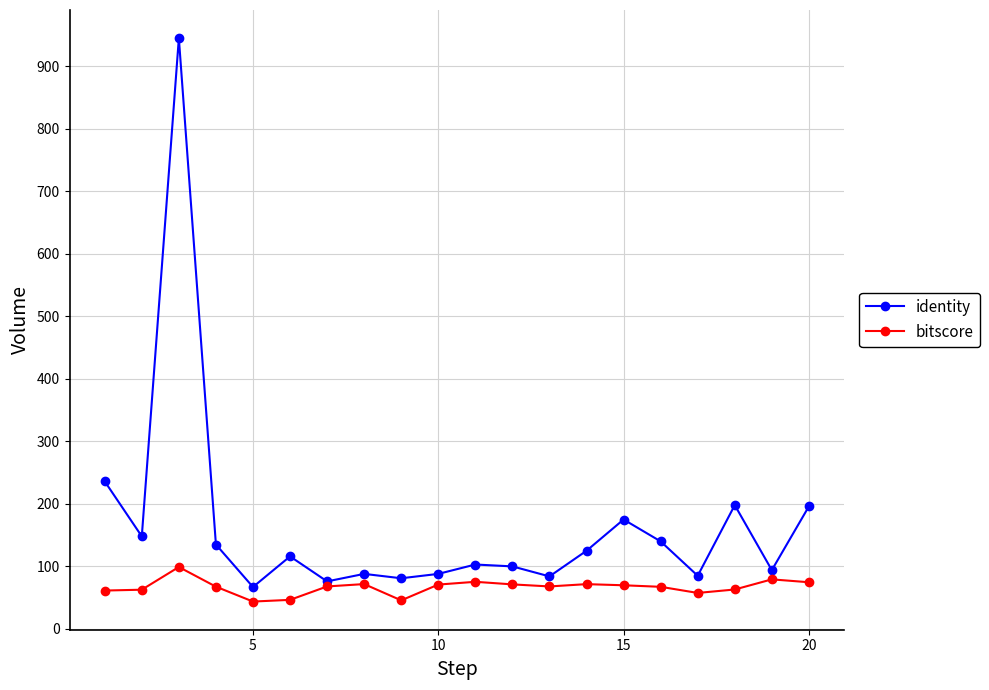

Does the chart display data point markers on the line(s)?

Yes